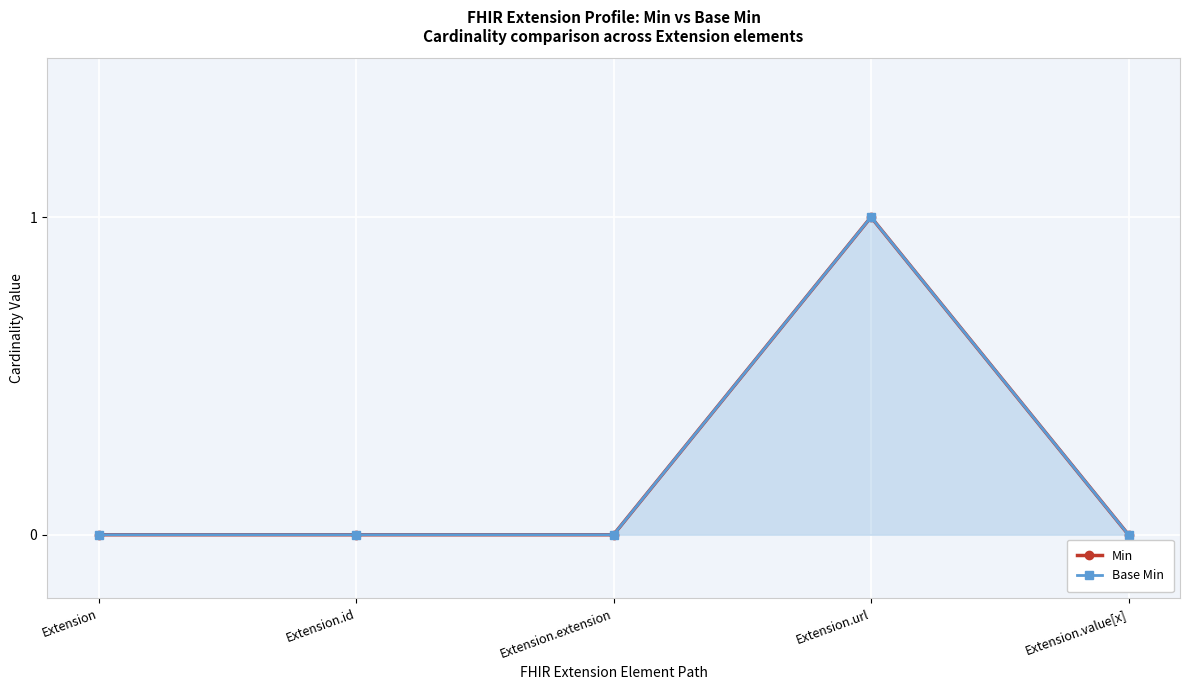

How many lines are shown in the chart?

2